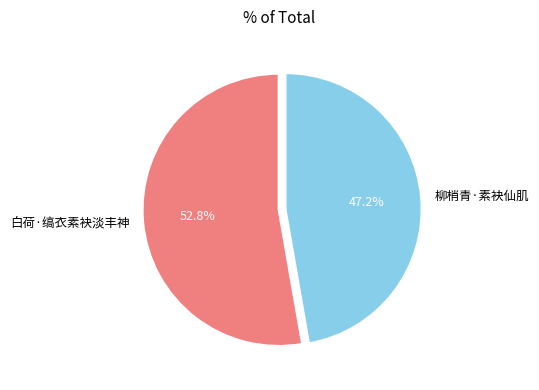

Which slice is the smallest?

柳梢青·素袂仙肌